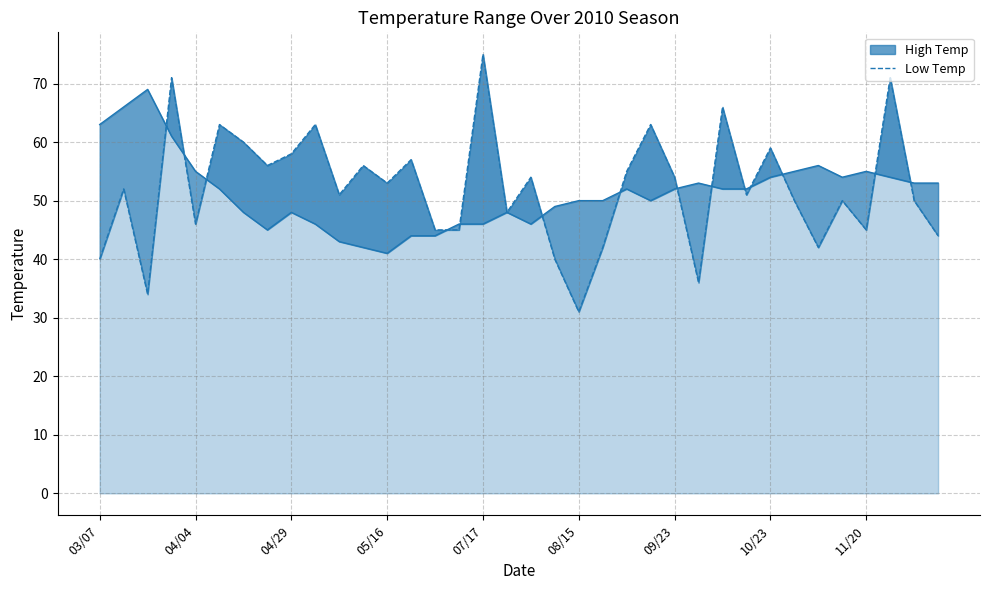

Rank the series by their maximum value, from lowest to highest.

High Temp, Low Temp